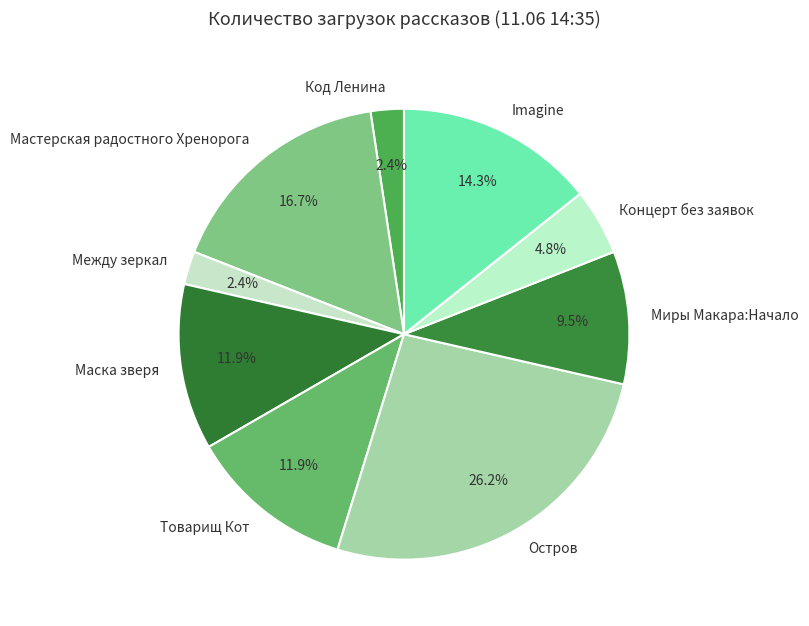

Is there a majority slice in this chart?

No